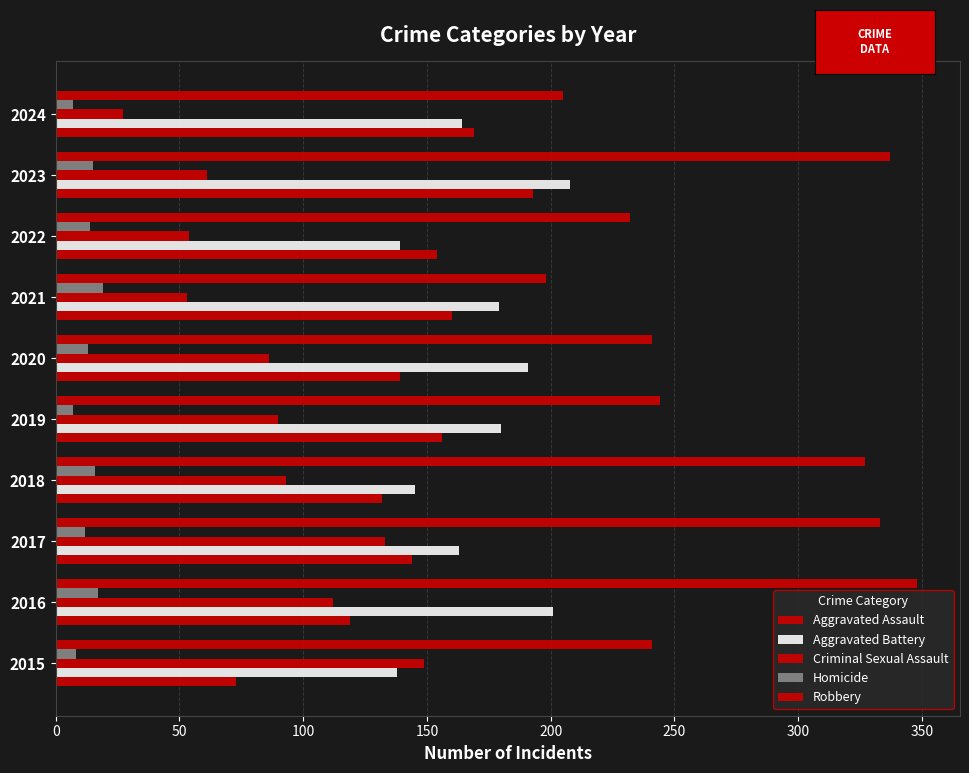

What is the minimum value shown in the chart?

7